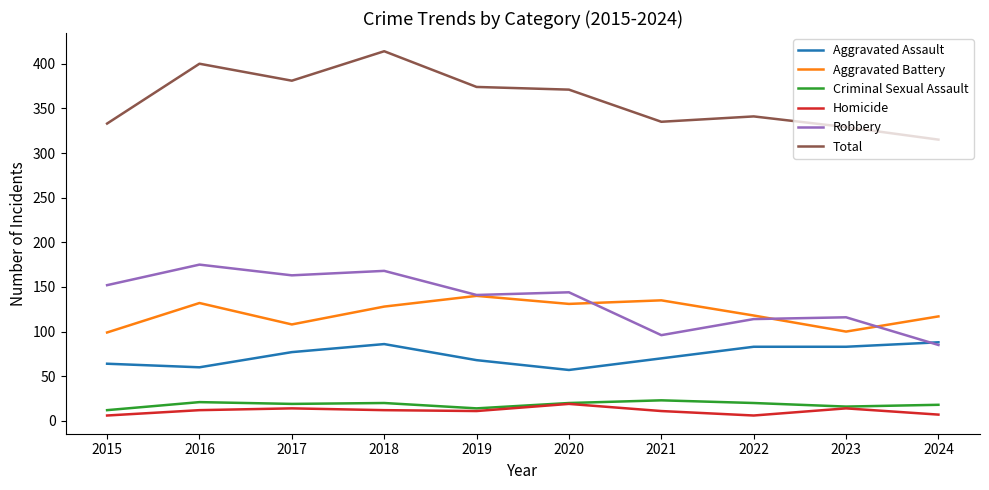

Is it true that Total equals 568 at 2016?

False